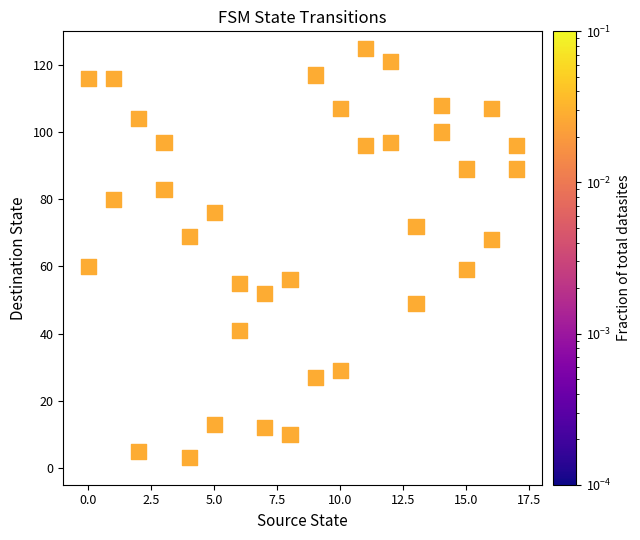

What is the range of X values (max minus min)?

17